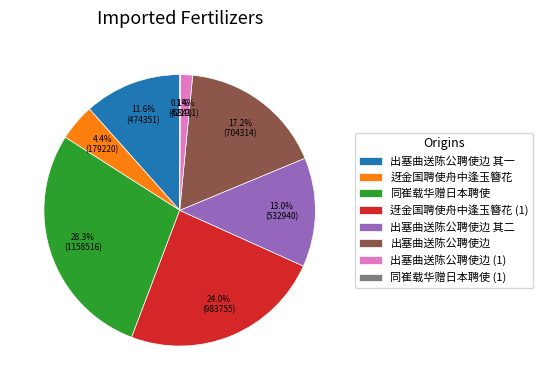

Is there any slice that represents more than half of the pie?

No